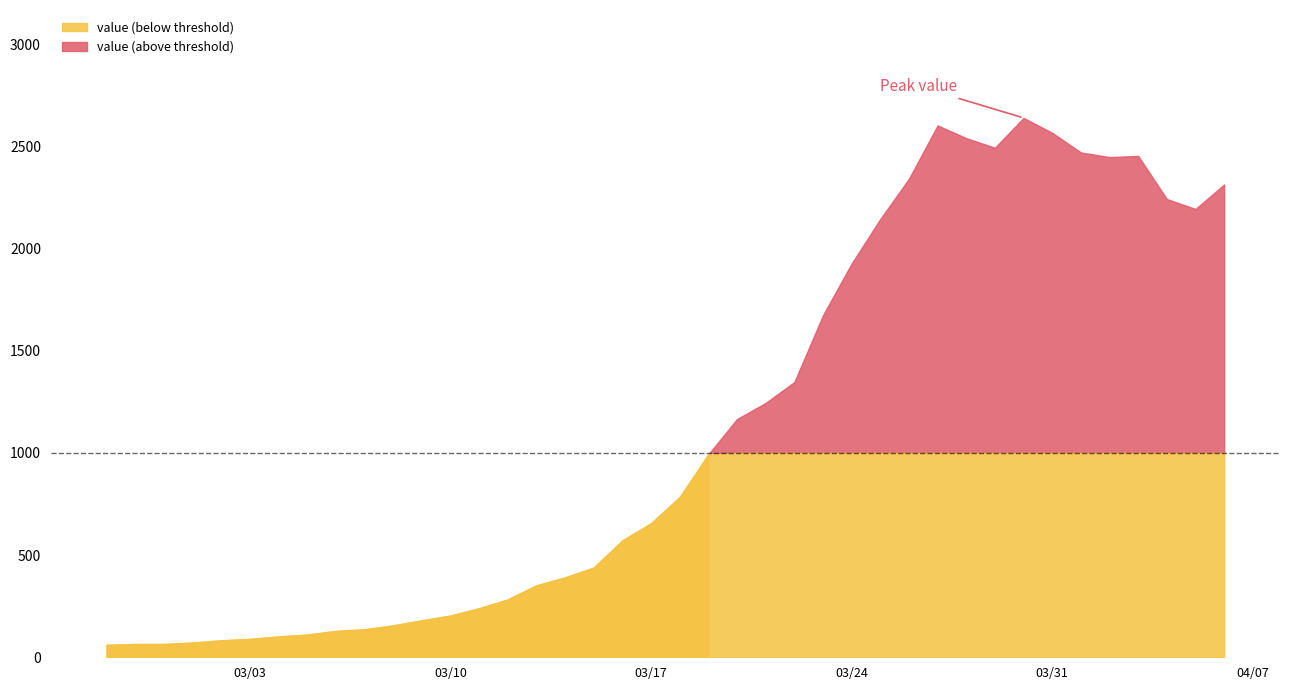

How many categories are shown in the chart?

40